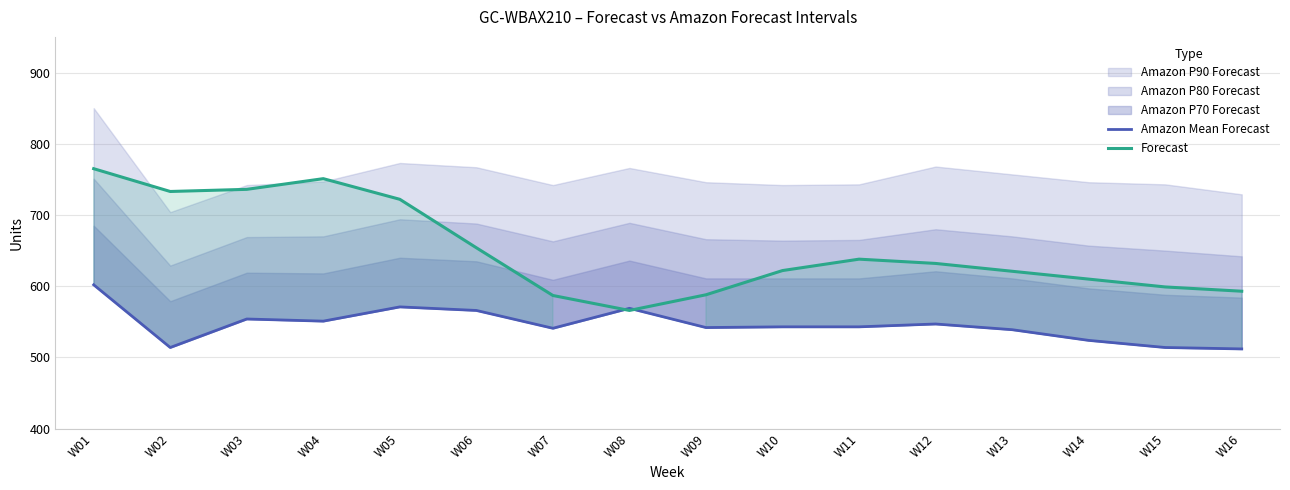

How many times do Amazon Mean Forecast and Forecast cross each other?

2